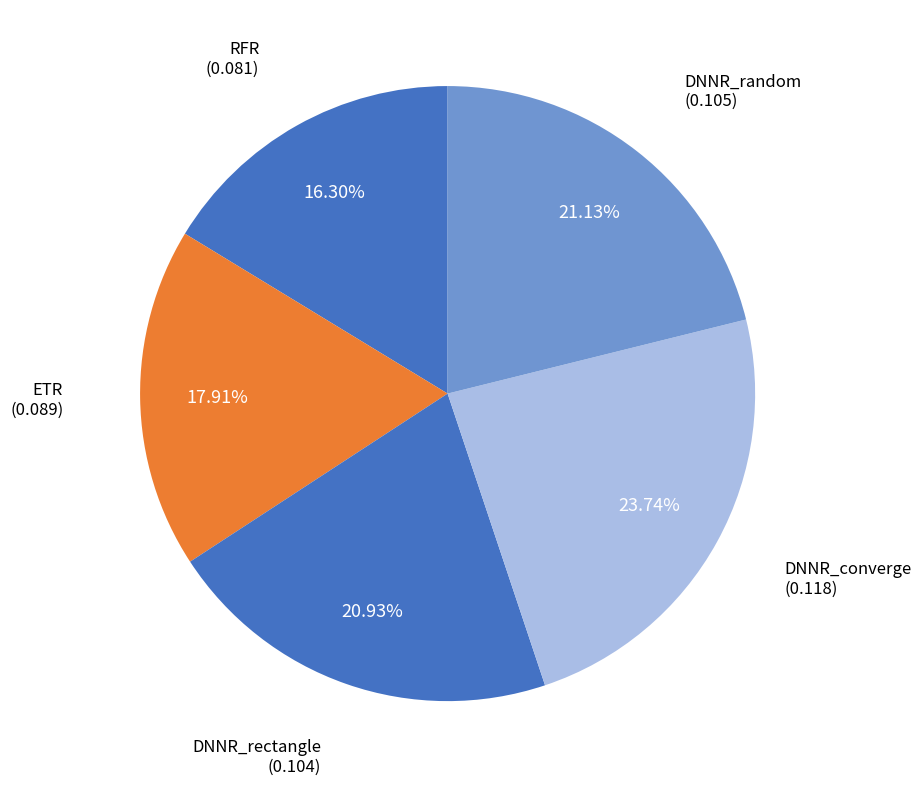

To the nearest percent, what percentage of the pie is DNNR_rectangle?

21%